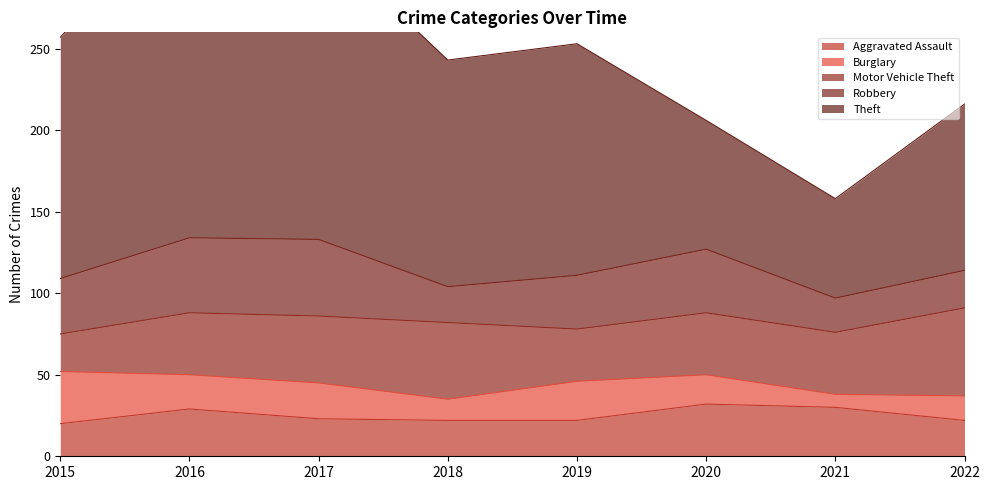

At which category is the sum across all series the highest?

2016